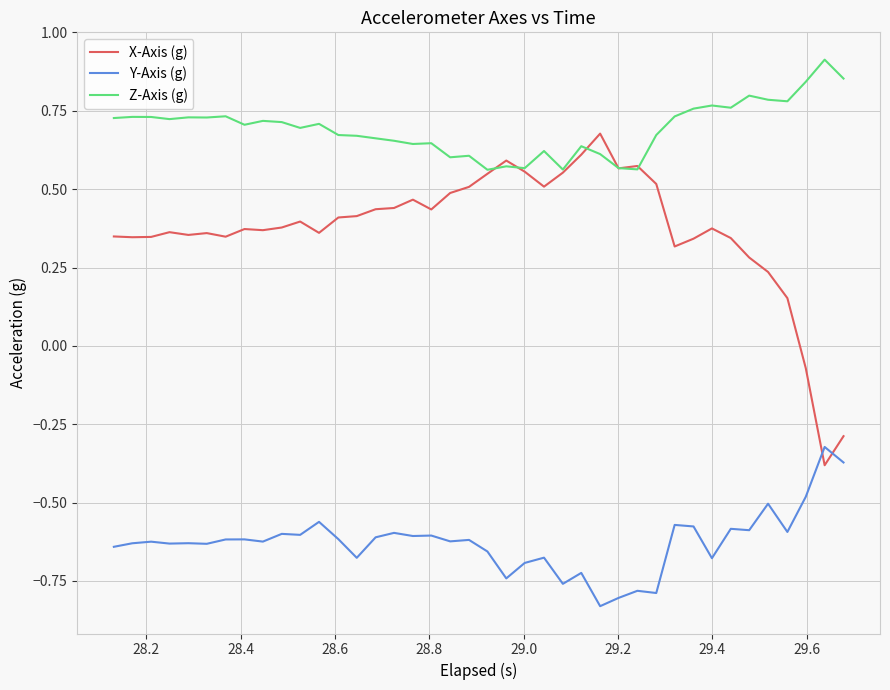

List the series in order of their peak value, highest first.

Z-Axis (g), X-Axis (g), Y-Axis (g)